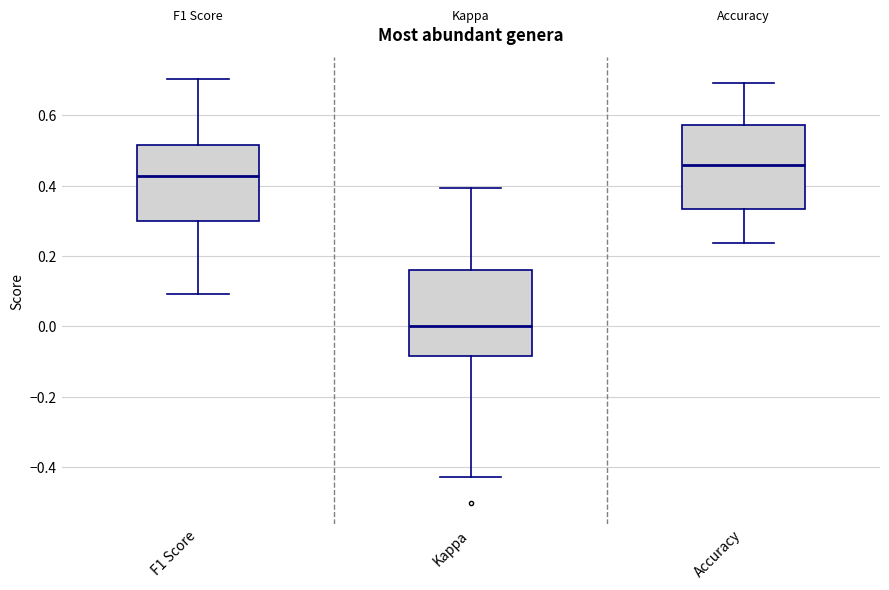

Which box has the highest median line?

Accuracy